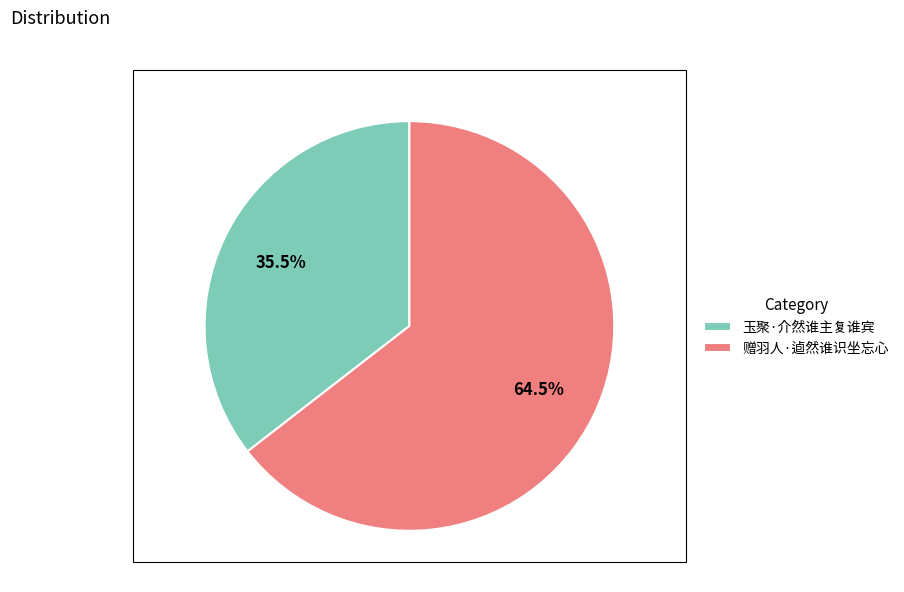

Does 赠羽人·逌然谁识坐忘心 account for over 50% of the chart?

Yes